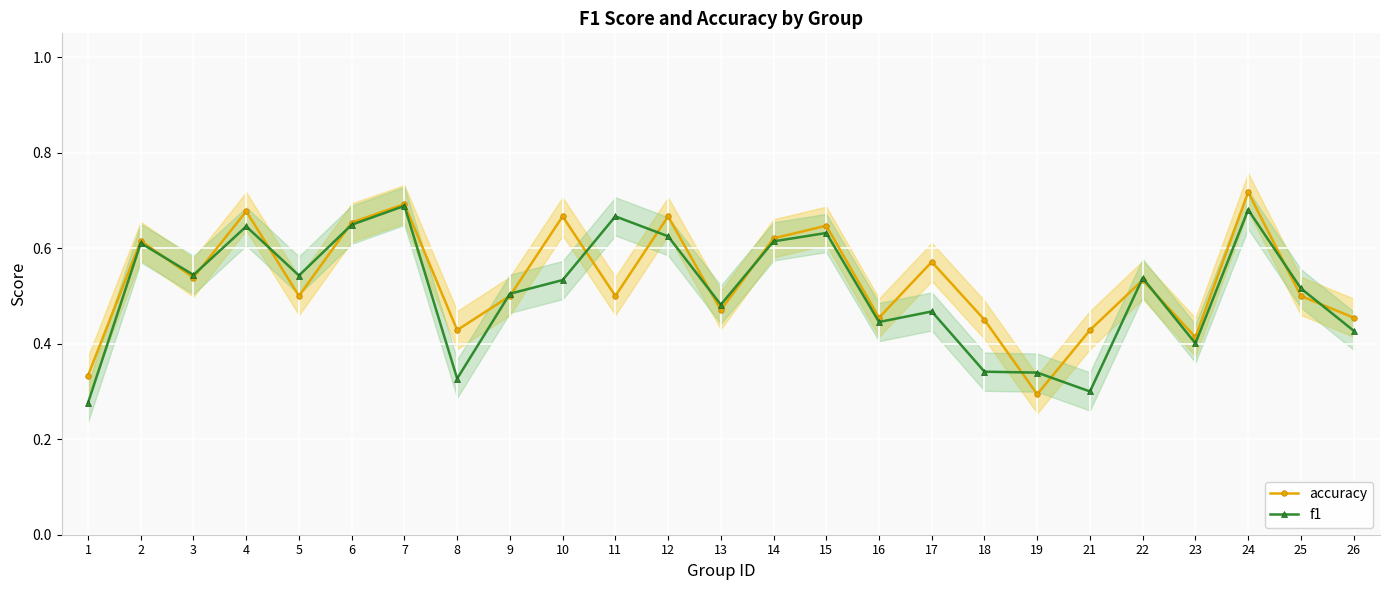

Between 13 and 21, which series saw the biggest shift?

f1